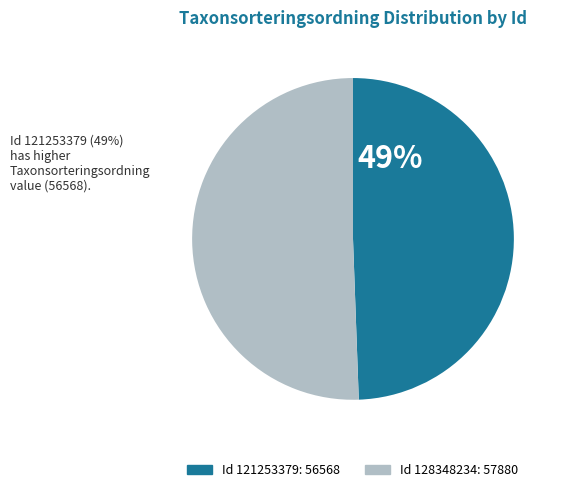

How many segments does this pie chart have?

2